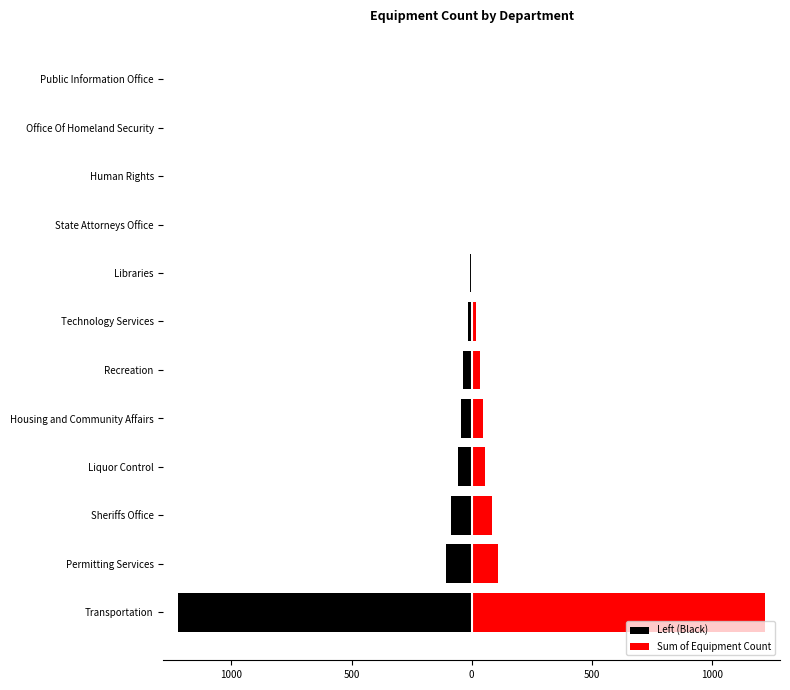

Reading left to right, extract all data points from this chart.

Left (Black): -1221	-109	-85	-56	-45	-35	-16	-6	-5	-2	-1	-1
Sum of Equipment Count: 1221	109	85	56	45	35	16	6	5	2	1	1